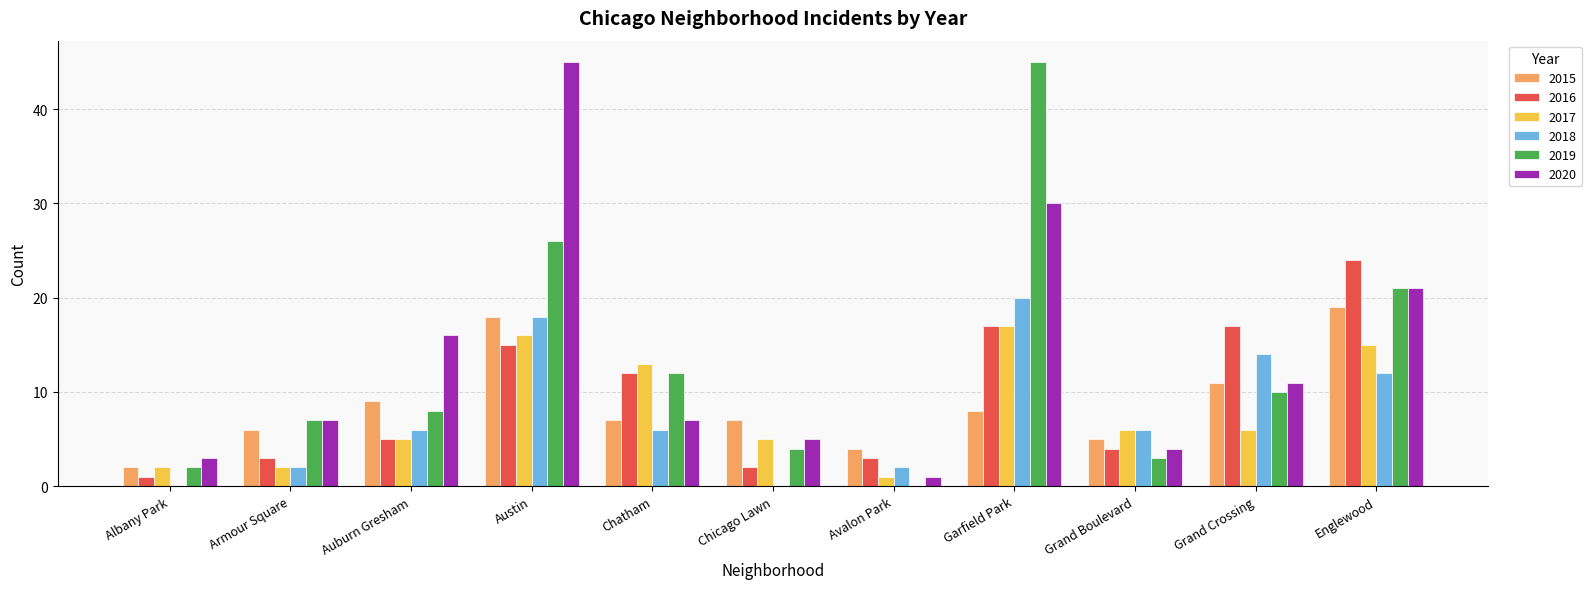

What is the sum of the 2017 values at Garfield Park and Auburn Gresham?

22